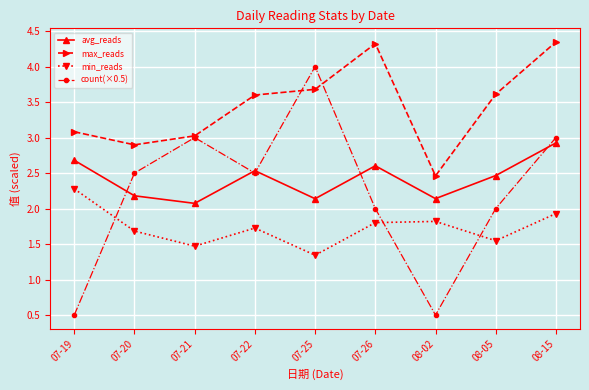

What is the label of the 1st point from the left?

07-19